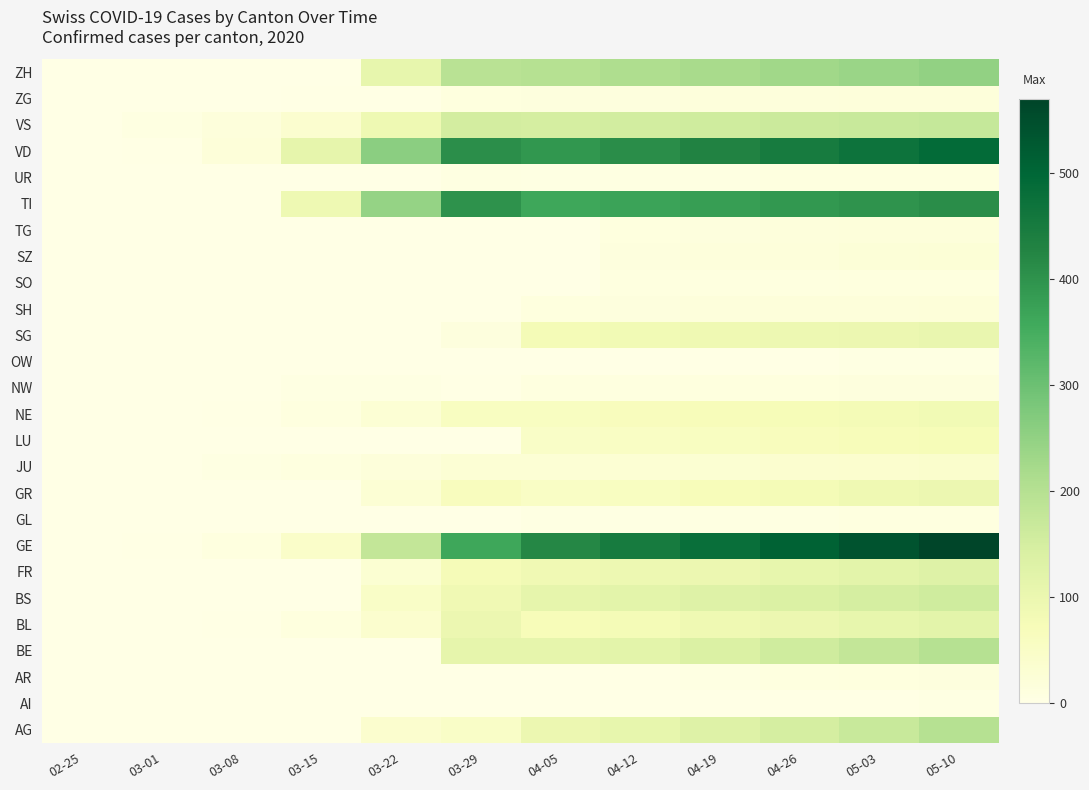

Reading left to right, what are all the values shown in this chart?

AG: 02-25=0	03-01=0	03-08=0	03-15=0	03-22=40	03-29=50	04-05=100	04-12=110	04-19=130	04-26=150	05-03=170	05-10=200
AI: 02-25=0	03-01=0	03-08=0	03-15=0	03-22=0	03-29=0	04-05=0	04-12=1	04-19=2	04-26=3	05-03=4	05-10=5
AR: 02-25=0	03-01=0	03-08=0	03-15=0	03-22=0	03-29=0	04-05=0	04-12=3	04-19=6	04-26=9	05-03=12	05-10=15
BE: 02-25=0	03-01=0	03-08=0	03-15=0	03-22=0	03-29=112	04-05=113	04-12=120	04-19=140	04-26=160	05-03=180	05-10=200
BL: 02-25=0	03-01=1	03-08=4	03-15=12	03-22=40	03-29=99	04-05=73	04-12=80	04-19=90	04-26=100	05-03=110	05-10=120
BS: 02-25=0	03-01=0	03-08=1	03-15=0	03-22=50	03-29=87	04-05=112	04-12=120	04-19=130	04-26=140	05-03=150	05-10=160
FR: 02-25=0	03-01=0	03-08=0	03-15=0	03-22=32	03-29=76	04-05=89	04-12=95	04-19=100	04-26=110	05-03=120	05-10=130
GE: 02-25=0	03-01=3	03-08=9	03-15=46	03-22=179	03-29=365	04-05=421	04-12=450	04-19=480	04-26=510	05-03=540	05-10=570
GL: 02-25=0	03-01=0	03-08=0	03-15=0	03-22=0	03-29=2	04-05=5	04-12=6	04-19=7	04-26=8	05-03=9	05-10=10
GR: 02-25=0	03-01=0	03-08=0	03-15=0	03-22=27	03-29=63	04-05=52	04-12=60	04-19=70	04-26=80	05-03=90	05-10=100
JU: 02-25=0	03-01=1	03-08=5	03-15=9	03-22=18	03-29=28	04-05=27	04-12=30	04-19=33	04-26=36	05-03=39	05-10=42
LU: 02-25=0	03-01=0	03-08=0	03-15=0	03-22=0	03-29=0	04-05=49	04-12=55	04-19=60	04-26=65	05-03=70	05-10=75
NE: 02-25=0	03-01=0	03-08=3	03-15=9	03-22=28	03-29=60	04-05=59	04-12=65	04-19=70	04-26=75	05-03=80	05-10=85
NW: 02-25=0	03-01=0	03-08=0	03-15=6	03-22=5	03-29=4	04-05=10	04-12=11	04-19=12	04-26=13	05-03=14	05-10=15
OW: 02-25=0	03-01=0	03-08=0	03-15=0	03-22=0	03-29=0	04-05=0	04-12=2	04-19=3	04-26=4	05-03=5	05-10=6
SG: 02-25=0	03-01=0	03-08=0	03-15=0	03-22=0	03-29=15	04-05=79	04-12=85	04-19=90	04-26=95	05-03=100	05-10=105
SH: 02-25=0	03-01=0	03-08=0	03-15=0	03-22=0	03-29=0	04-05=12	04-12=14	04-19=16	04-26=18	05-03=20	05-10=22
SO: 02-25=0	03-01=0	03-08=0	03-15=0	03-22=0	03-29=0	04-05=0	04-12=9	04-19=10	04-26=11	05-03=12	05-10=13
SZ: 02-25=0	03-01=0	03-08=0	03-15=0	03-22=0	03-29=0	04-05=0	04-12=14	04-19=17	04-26=20	05-03=23	05-10=26
TG: 02-25=0	03-01=0	03-08=0	03-15=0	03-22=0	03-29=0	04-05=0	04-12=12	04-19=14	04-26=16	05-03=18	05-10=20
TI: 02-25=0	03-01=0	03-08=0	03-15=92	03-22=246	03-29=402	04-05=363	04-12=370	04-19=380	04-26=390	05-03=400	05-10=410
UR: 02-25=0	03-01=0	03-08=0	03-15=0	03-22=0	03-29=7	04-05=6	04-12=7	04-19=8	04-26=9	05-03=10	05-10=11
VD: 02-25=0	03-01=4	03-08=22	03-15=113	03-22=259	03-29=409	04-05=392	04-12=410	04-19=430	04-26=450	05-03=470	05-10=490
VS: 02-25=0	03-01=7	03-08=16	03-15=36	03-22=92	03-29=153	04-05=150	04-12=155	04-19=160	04-26=165	05-03=170	05-10=175
ZG: 02-25=0	03-01=0	03-08=0	03-15=3	03-22=3	03-29=12	04-05=14	04-12=15	04-19=16	04-26=17	05-03=18	05-10=19
ZH: 02-25=0	03-01=0	03-08=0	03-15=0	03-22=110	03-29=194	04-05=200	04-12=210	04-19=220	04-26=230	05-03=240	05-10=250